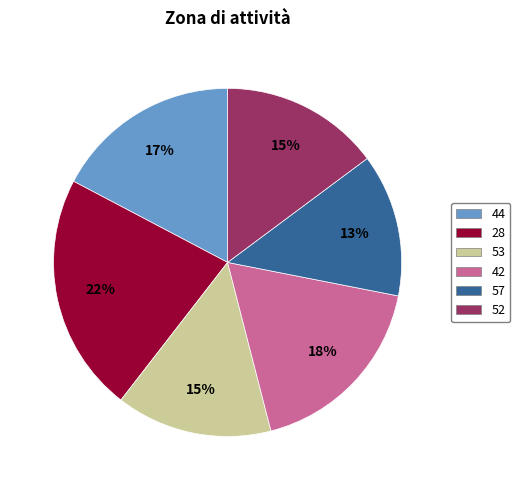

Which has a higher value, 53 or 57?

53